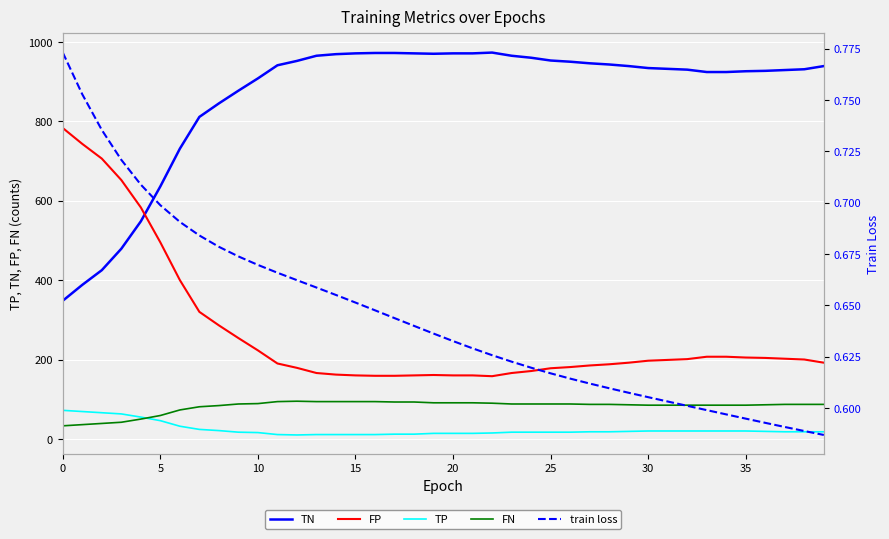

True or false: TN and FN cross at least once.

False